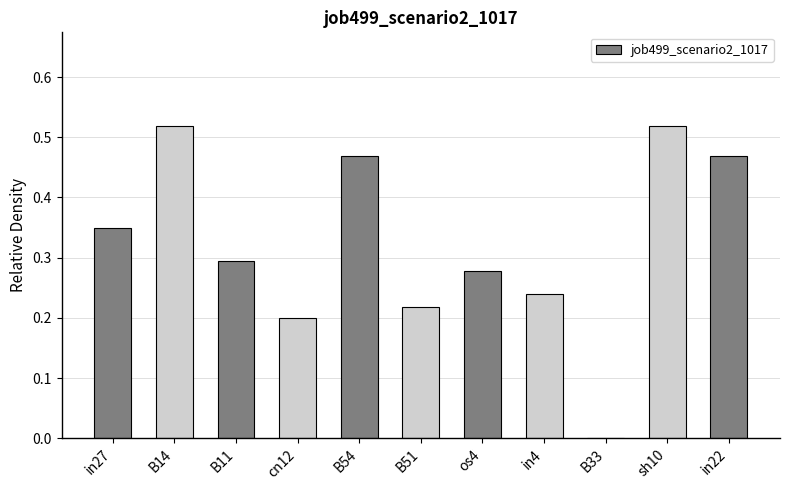

What is the sum of the values at B51 and sh10?

0.7